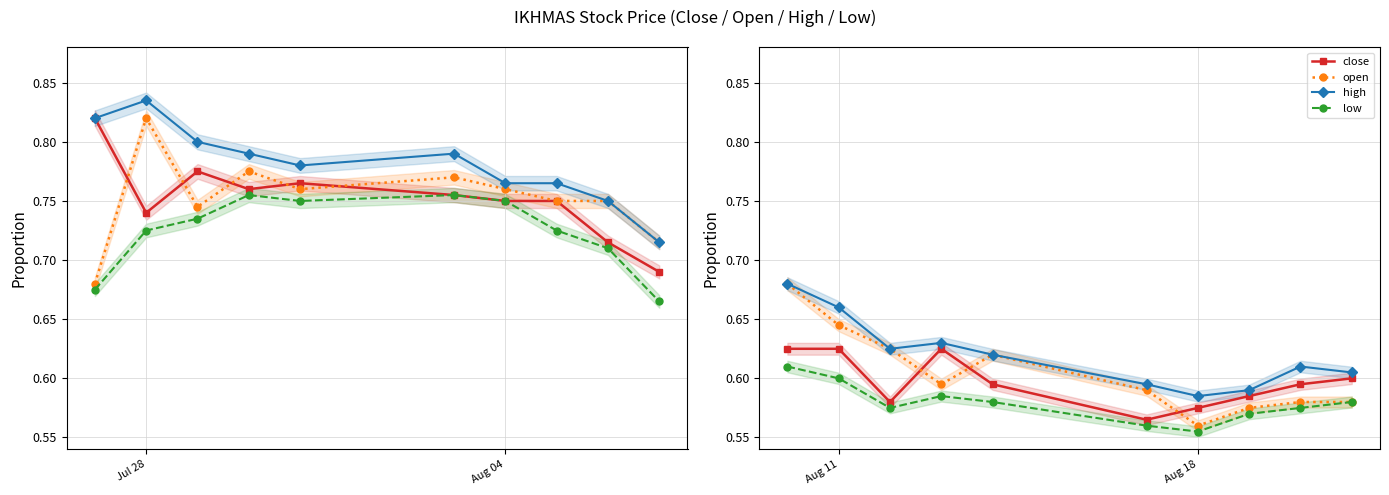

List the series in order of their peak value, lowest first.

low, close, open, high